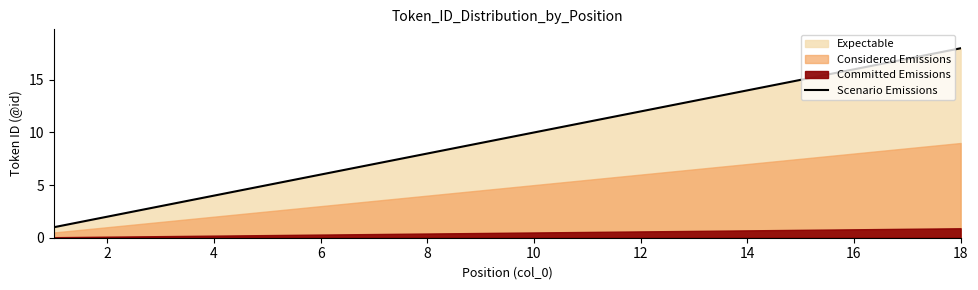

True or false: there are more than 1 points higher than both neighbors.

False